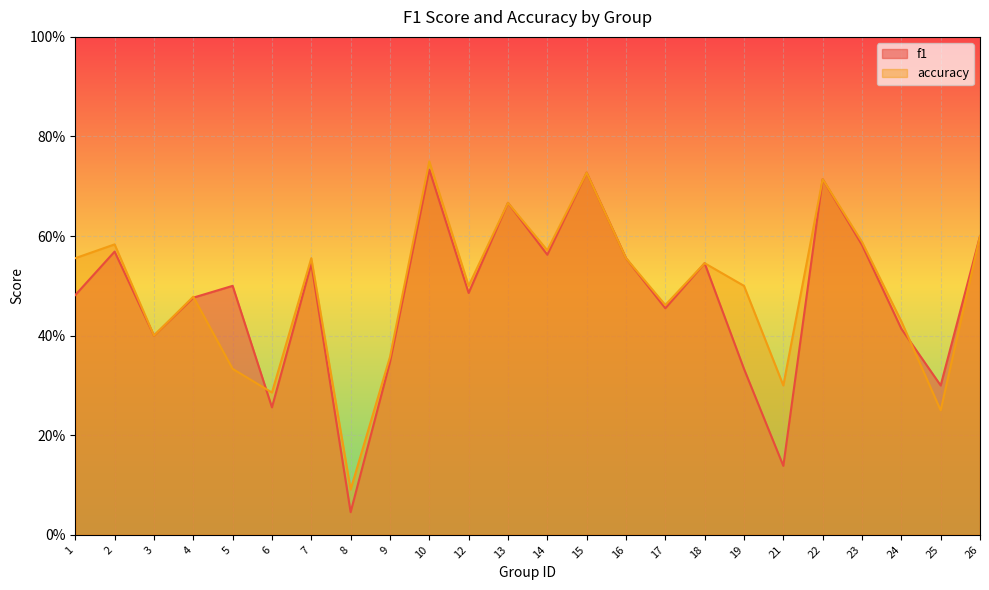

How many times do f1 and accuracy cross each other?

3